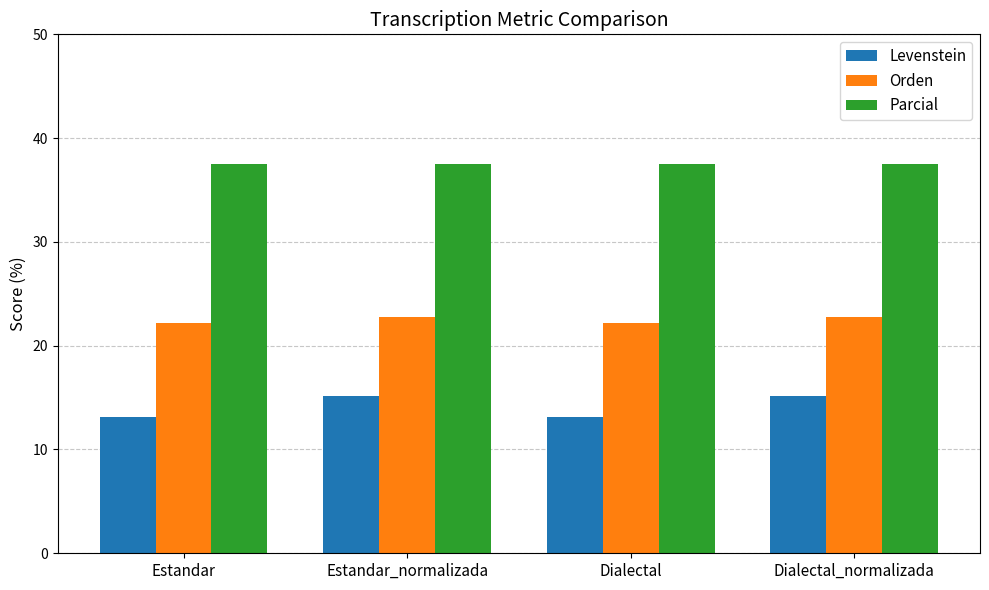

Reading left to right, transcribe all the data shown in this chart.

Levenstein: 13.2	15.2	13.2	15.2
Orden: 22.2	22.7	22.2	22.7
Parcial: 37.5	37.5	37.5	37.5